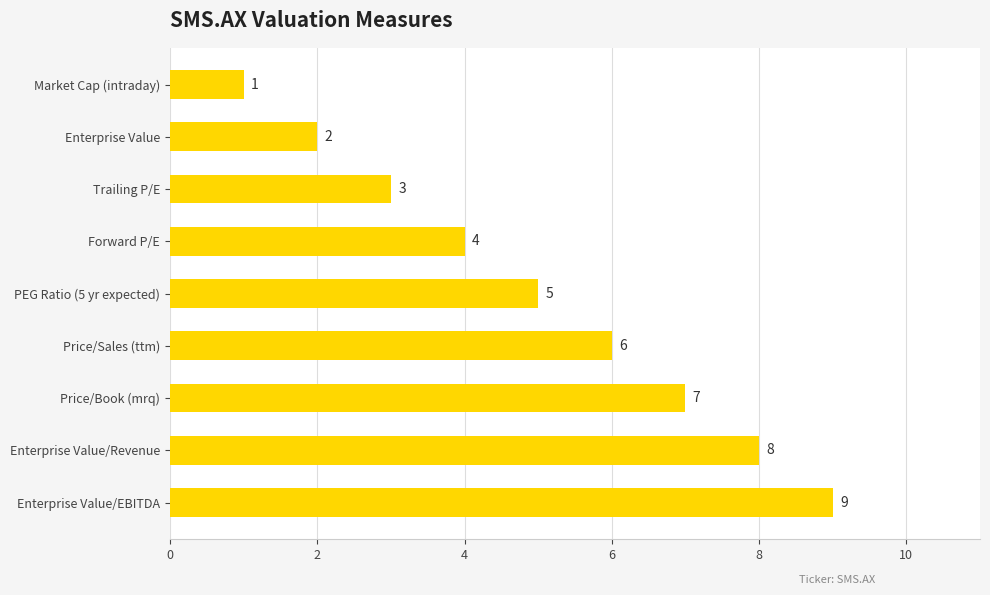

What is the average value?

5